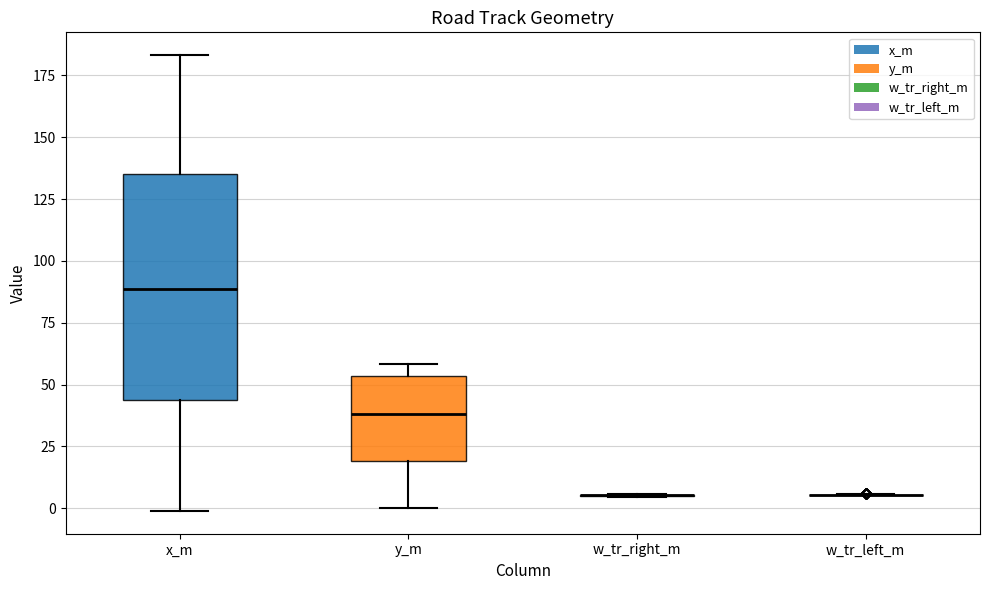

Comparing the boxes themselves (not the whiskers), which one is the tallest?

x_m